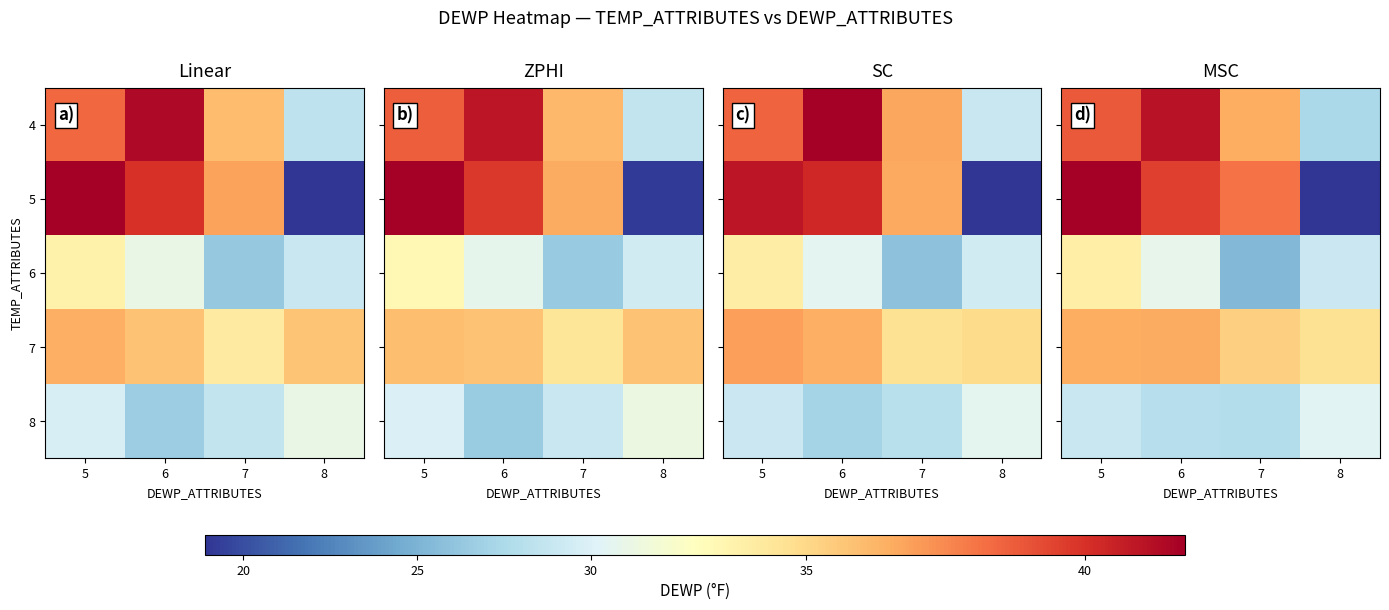

What value does the row_4 series have at 6?

28.0